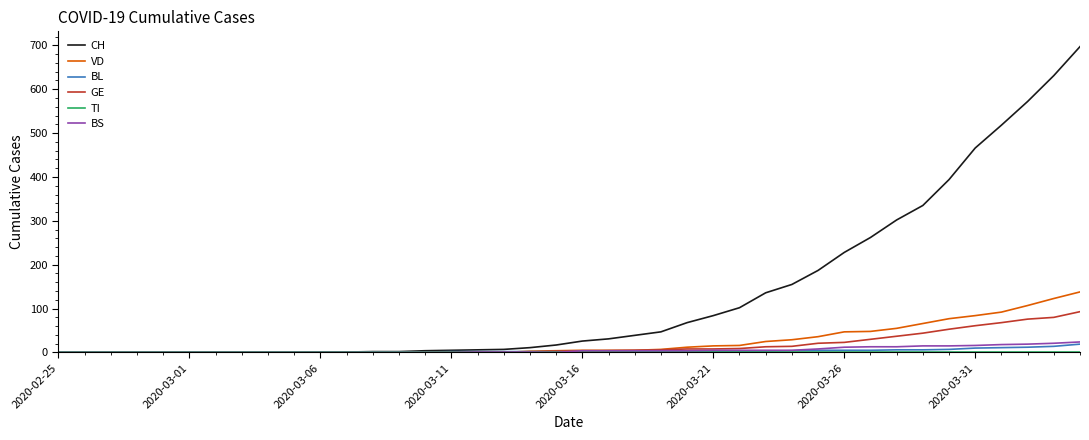

Which series has the largest total across all categories?

CH